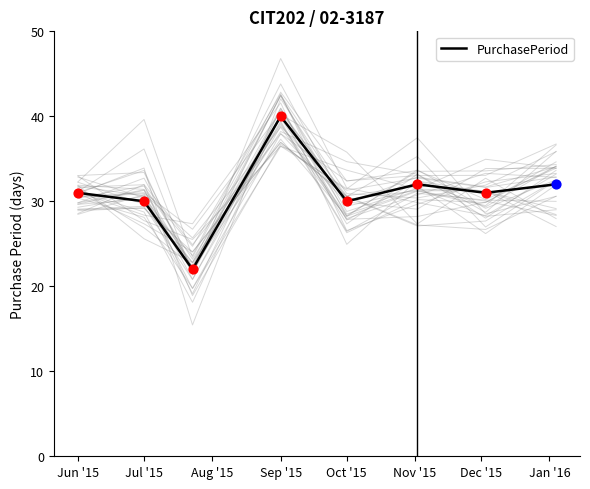

Between Jun '15 and Sep '15, which is larger?

Sep '15